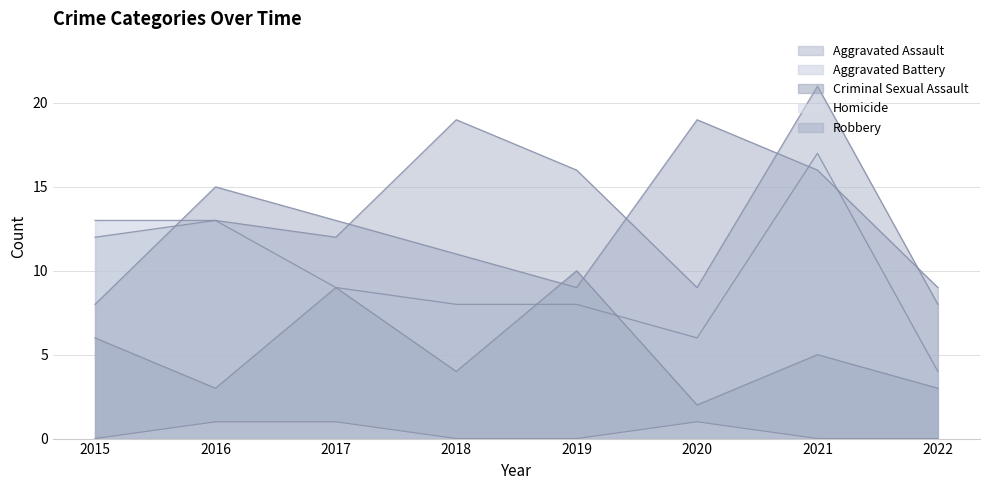

True or false: Homicide has more than 0 interior local peaks.

True